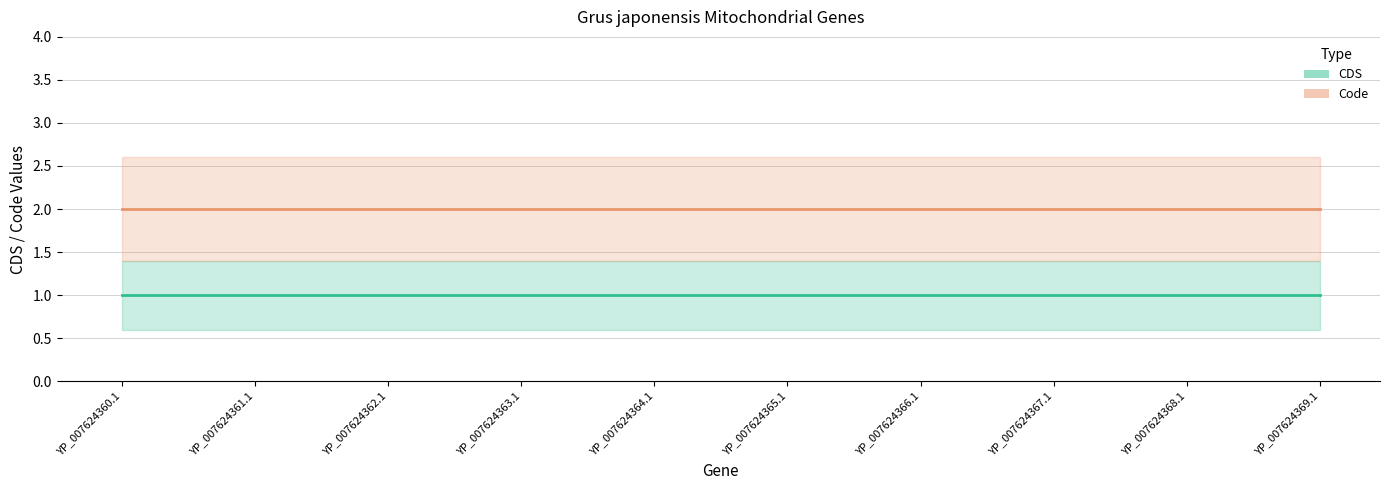

Does the chart have visible grid lines?

Yes